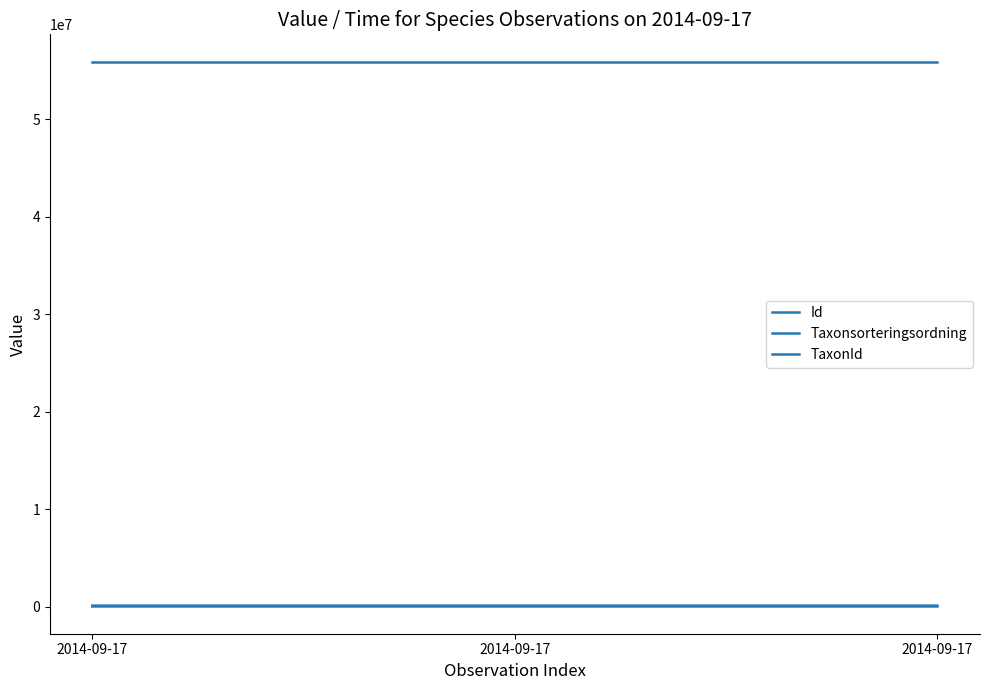

What is the value of the Taxonsorteringsordning point at the 1st from the left?

90676